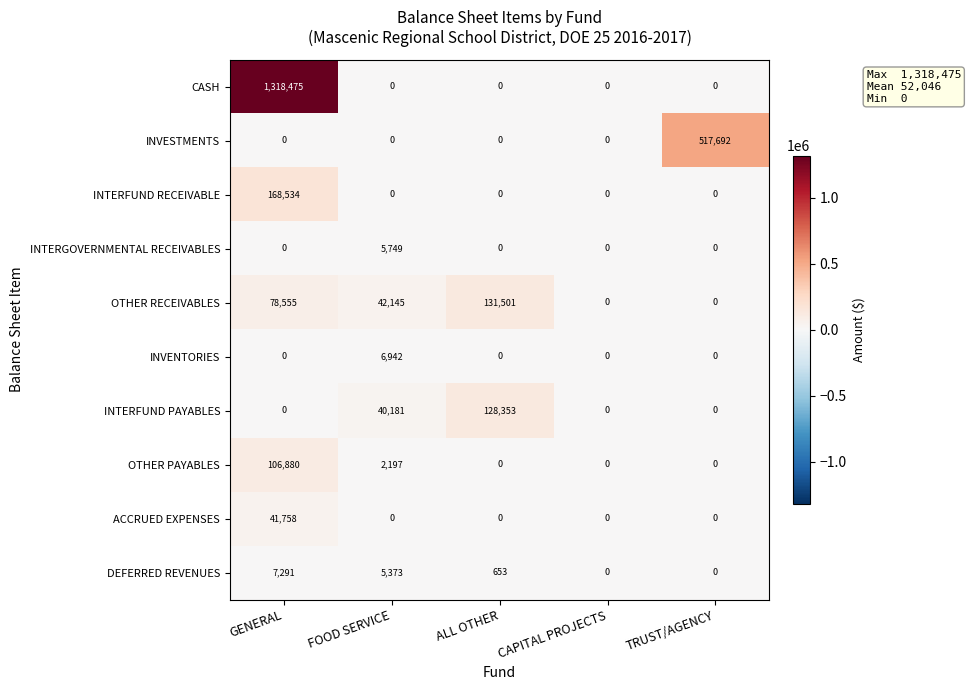

How many positive values does the OTHER PAYABLES series have?

2